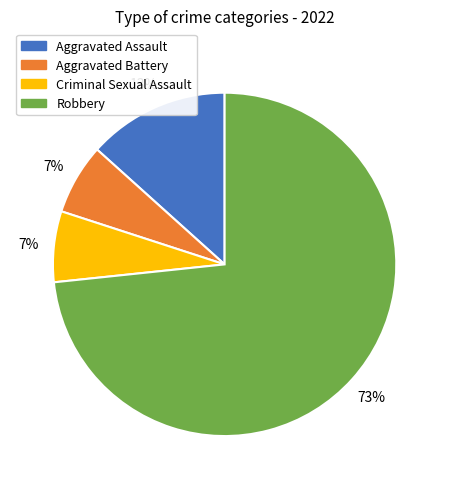

Which slice is the largest?

Robbery